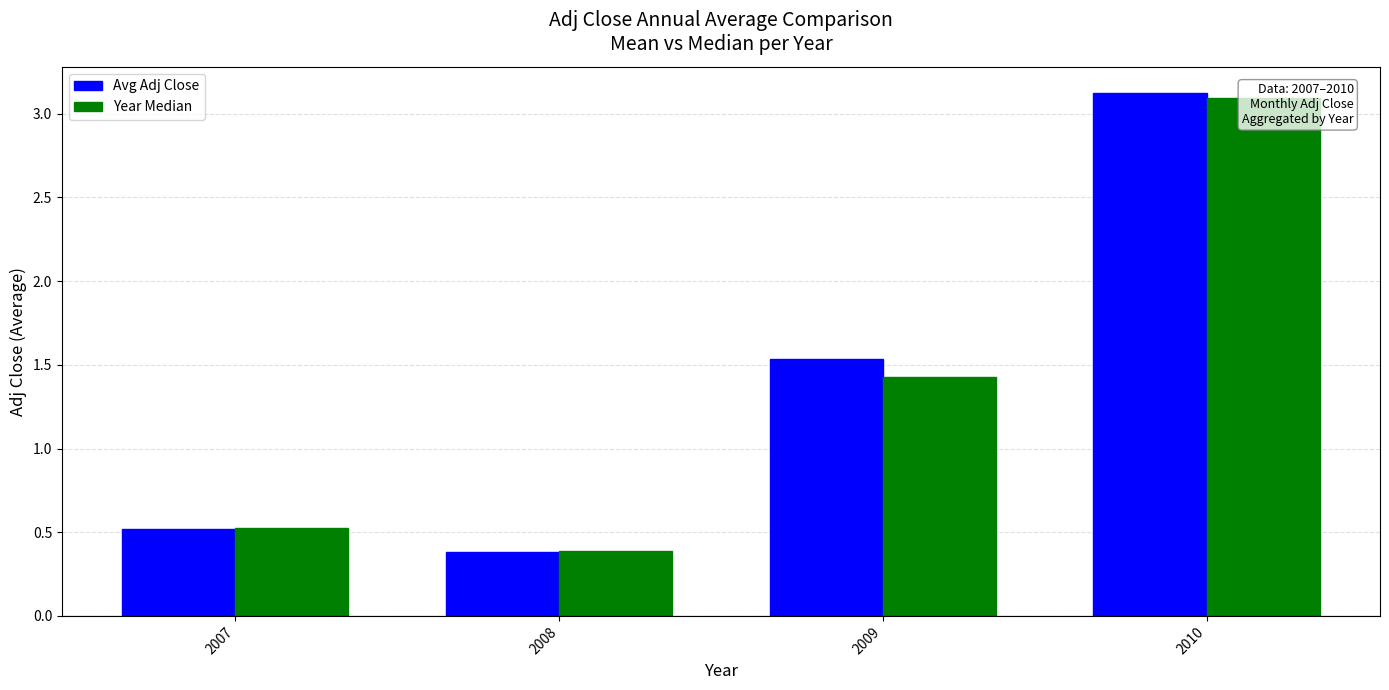

Reading left to right, list all the values displayed in this chart.

Avg Adj Close: 0.5	0.4	1.5	3.1
Year Median: 0.5	0.4	1.4	3.1